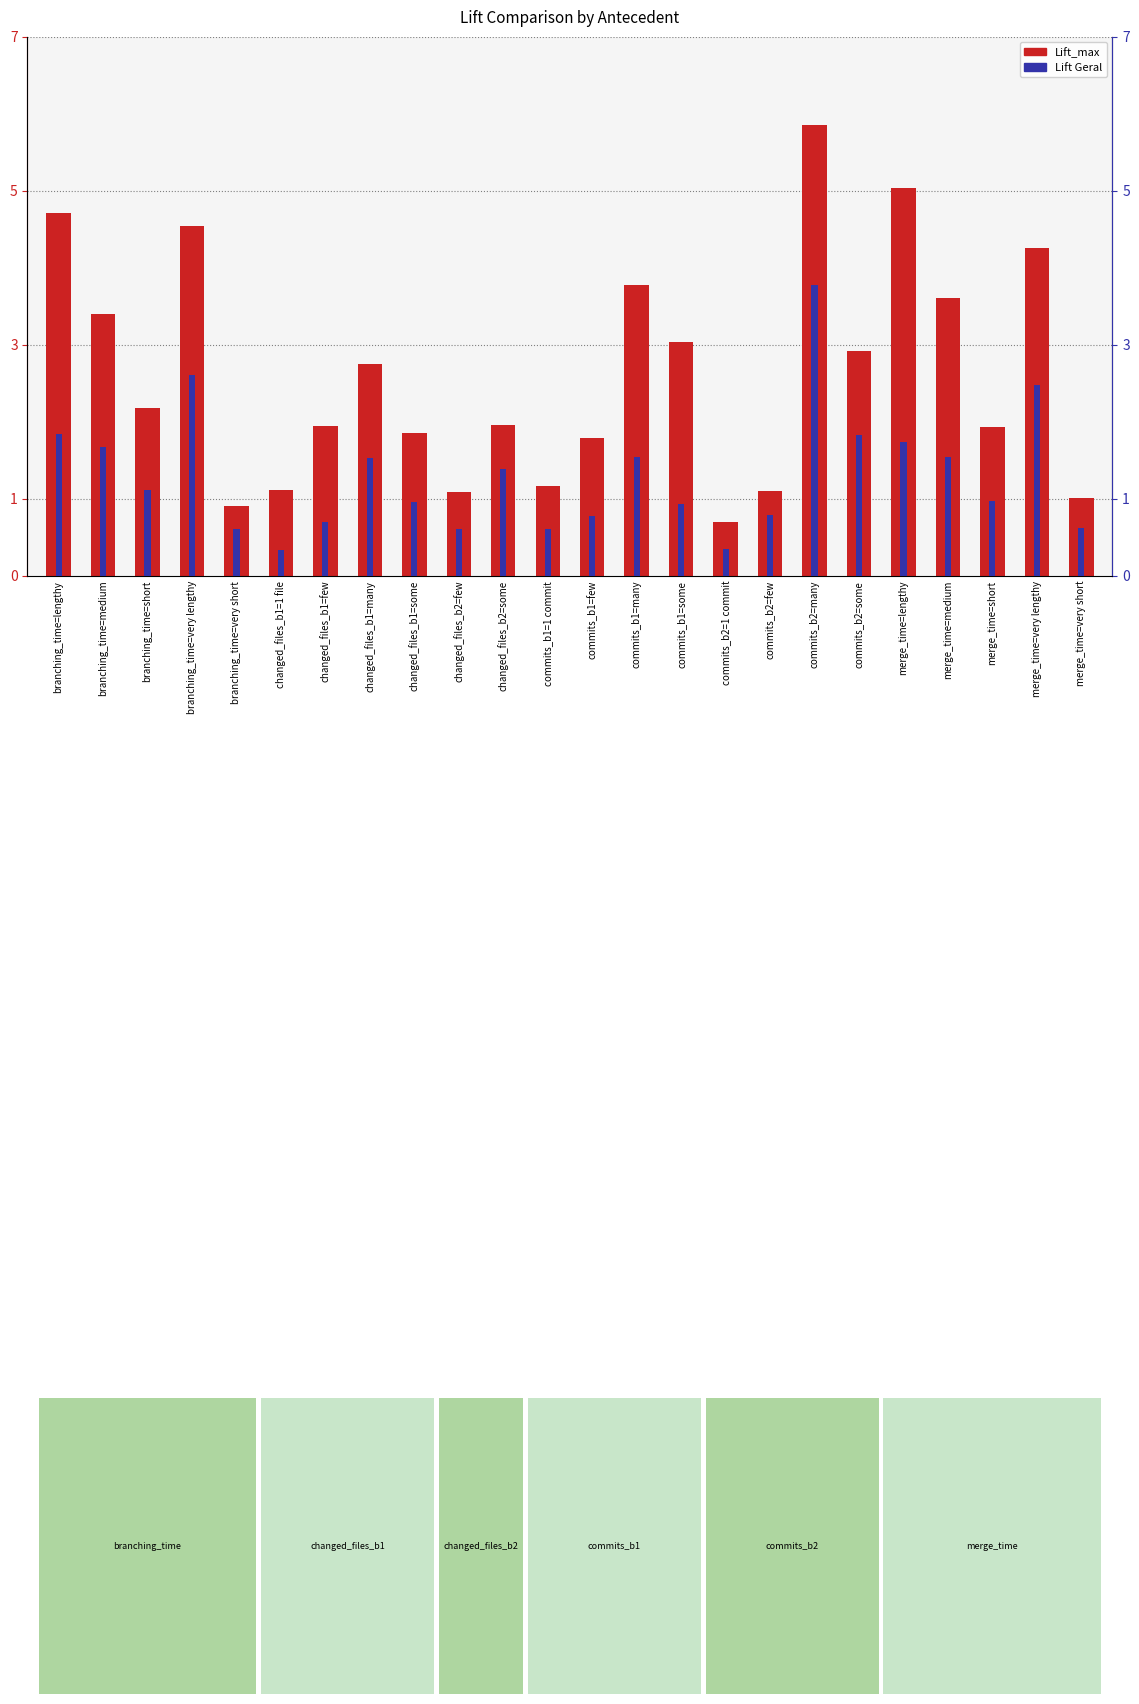

At how many categories does at least one series exceed 4?

5